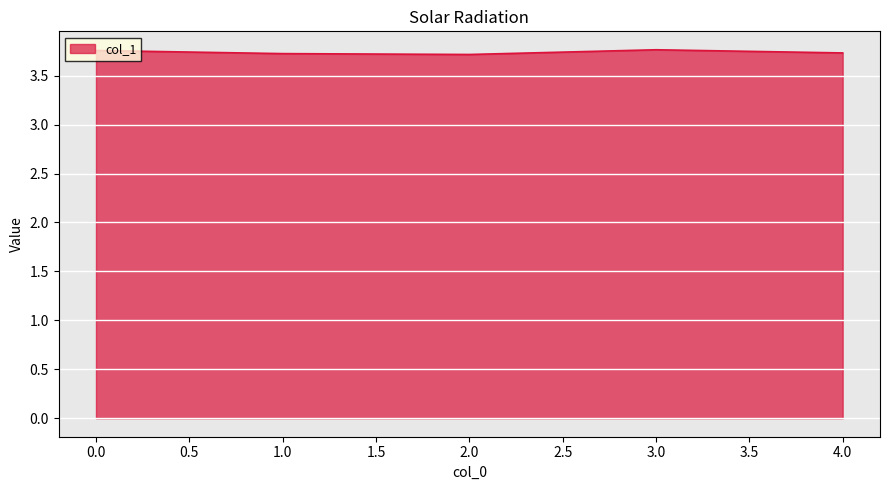

Is it true that the value at 3.0 is 3.8?

True